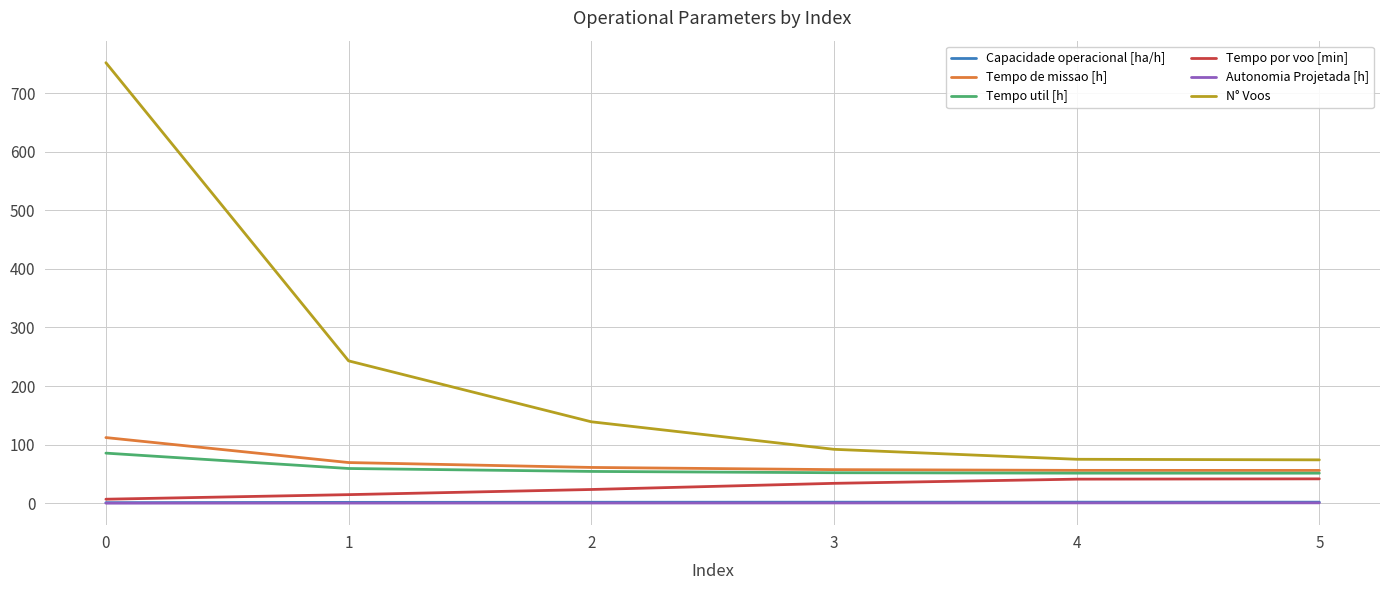

Is this an area chart (filled region under the line)?

No